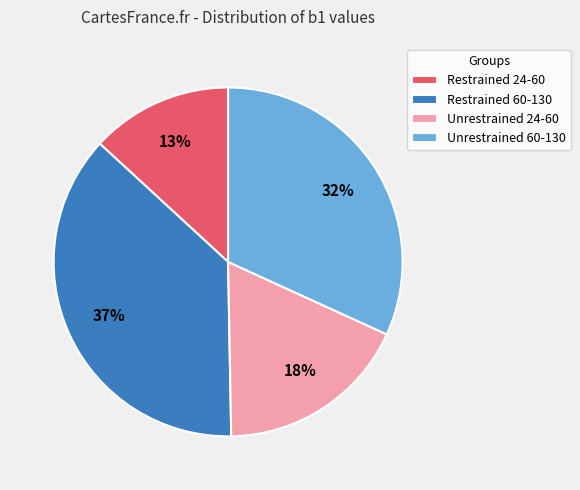

To the nearest percent, what portion does Restrained 24-60 represent?

13%